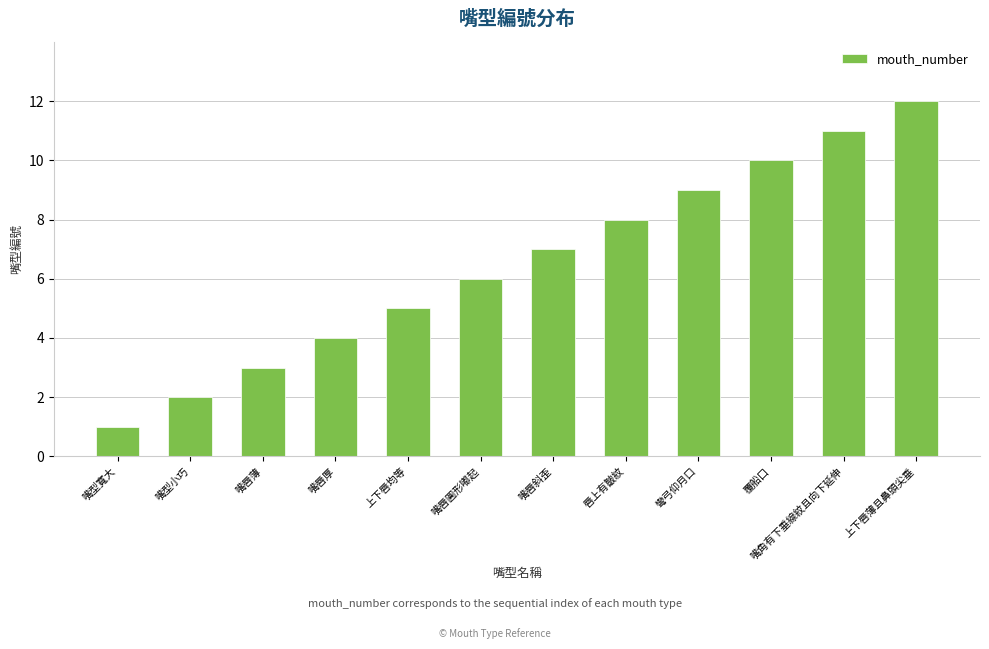

What is the sum of all values?

78